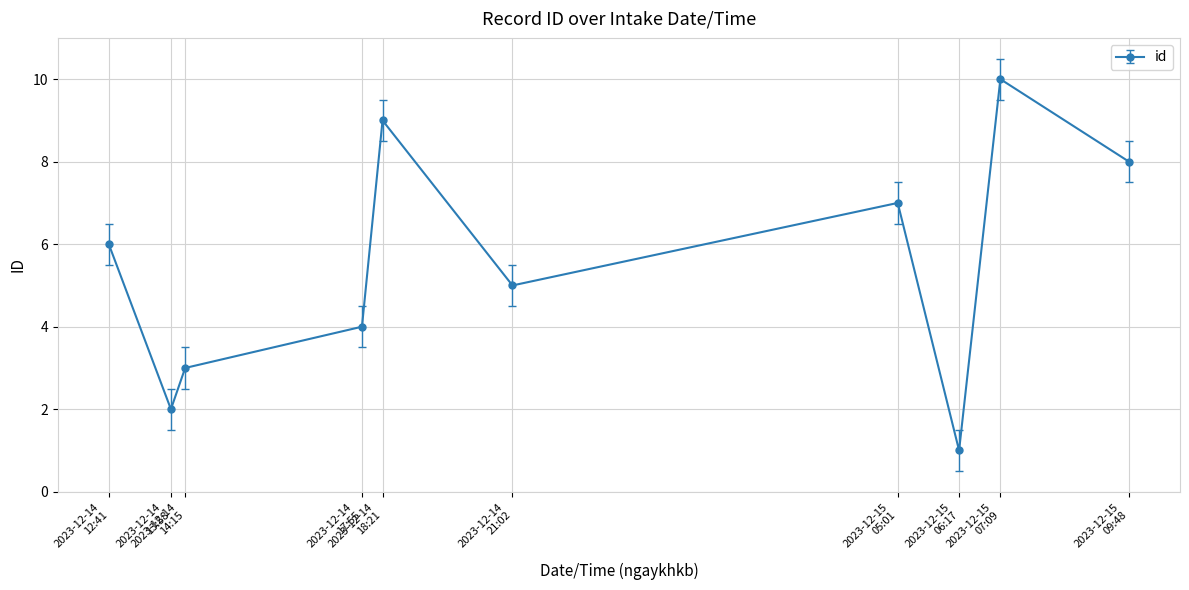

What is the label of the 9th point from the left?

2023-12-15
07:09